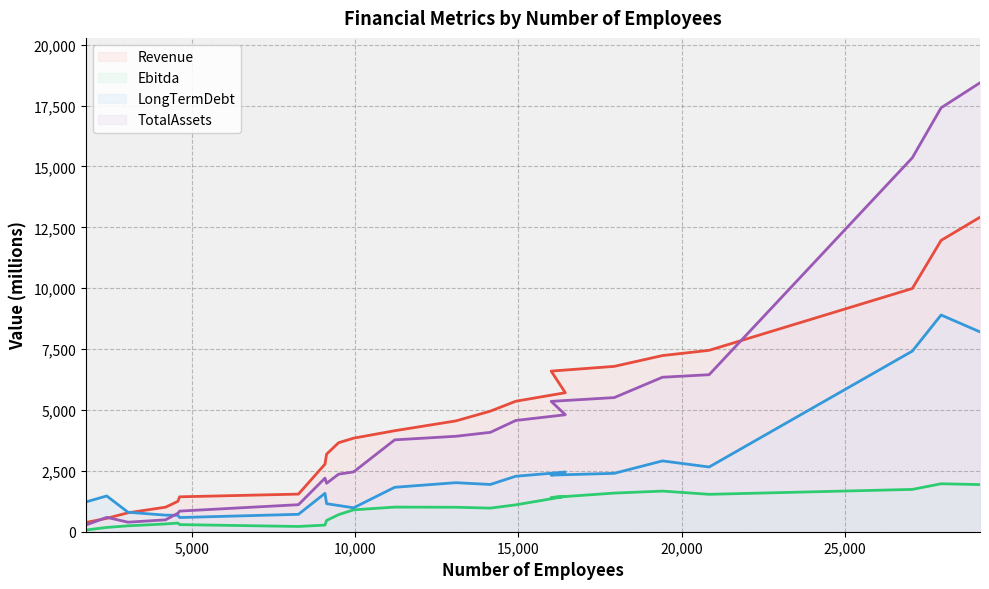

Reading left to right, what are all the values shown in this chart?

Revenue: 1766=379.8	2403=550.5	3054=777.9	4205=1008.1	4580=1249.3	4634=1434.1	8271=1545.0	9083=2776.1	9132=3186.0	9500=3656.0	9958=3842.0	11216=4148.0	13087=4551.0	14145=4952.0	14922=5359.0	16439=5709.0	16006=6597.0	17937=6791.0	19413=7235.0	20841=7450.0	27060=9989.0	27941=11965.0	29132=12916.0
Ebitda: 1766=69.5	2403=176.3	3054=242.6	4205=319.7	4580=356.3	4634=292.0	8271=215.8	9083=272.7	9132=462.0	9500=702.0	9958=899.0	11216=1011.0	13087=1005.0	14145=970.0	14922=1104.0	16439=1451.0	16006=1405.0	17937=1587.0	19413=1669.0	20841=1536.0	27060=1738.0	27941=1970.0	29132=1936.0
LongTermDebt: 1766=1224.3	2403=1468.7	3054=800.1	4205=680.6	4580=675.6	4634=582.9	8271=715.0	9083=1576.9	9132=1152.0	9500=1076.0	9958=982.0	11216=1825.0	13087=2014.0	14145=1941.0	14922=2279.0	16439=2450.0	16006=2325.0	17937=2398.0	19413=2909.0	20841=2658.0	27060=7418.0	27941=8901.0	29132=8207.0
TotalAssets: 1766=276.6	2403=590.4	3054=391.4	4205=488.7	4580=758.5	4634=847.0	8271=1110.3	9083=2201.7	9132=1990.0	9500=2364.0	9958=2456.0	11216=3773.0	13087=3920.0	14145=4082.0	14922=4569.0	16439=4804.0	16006=5354.0	17937=5509.0	19413=6345.0	20841=6449.0	27060=15358.0	27941=17410.0	29132=18438.0